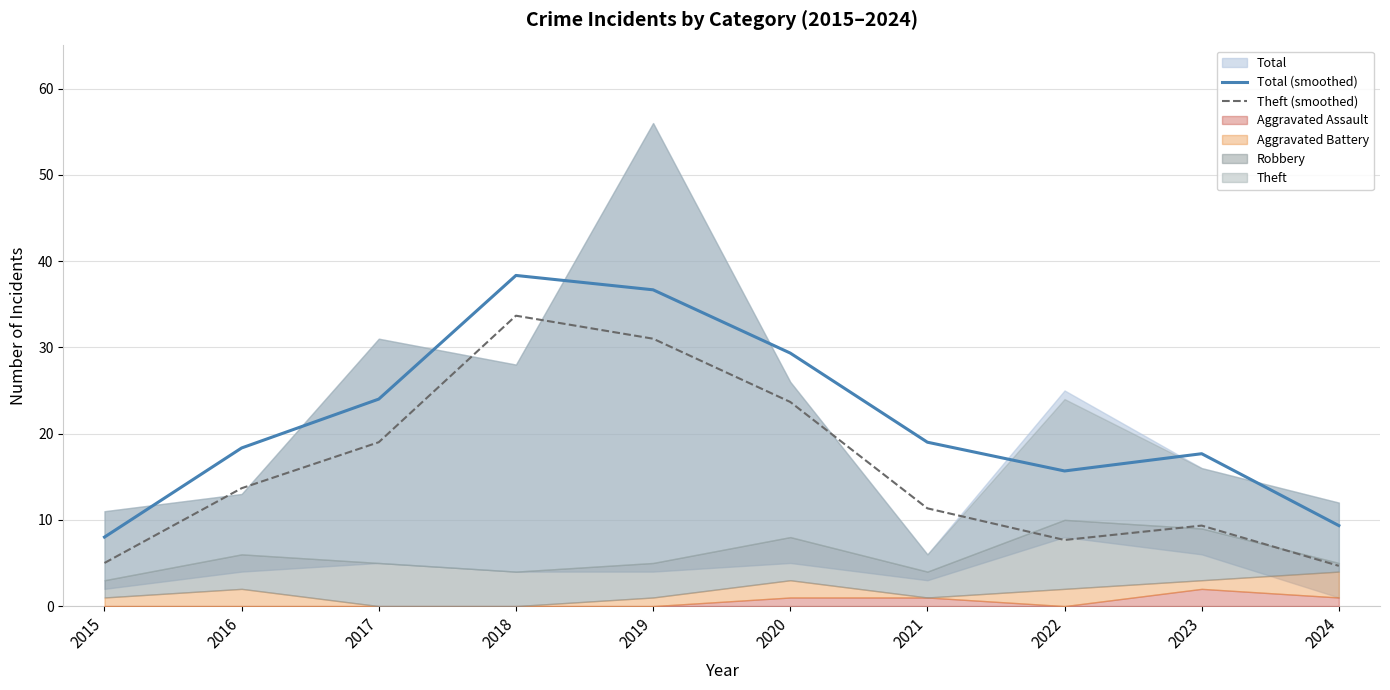

Is it true that Total (smoothed) equals 24.0 at 2017?

True